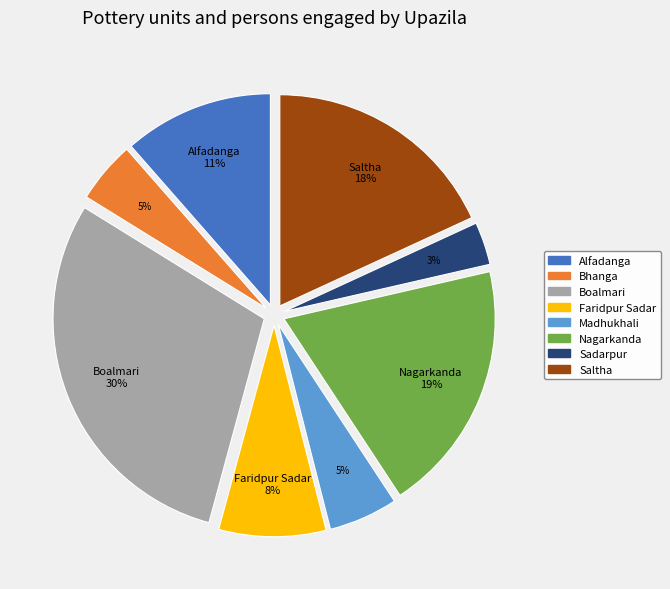

Which slice is the largest?

Boalmari